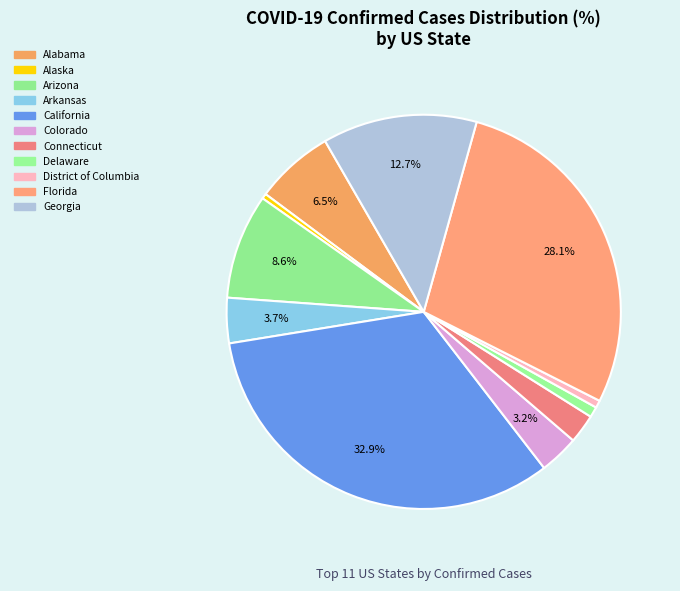

Count the number of slices in the pie.

11